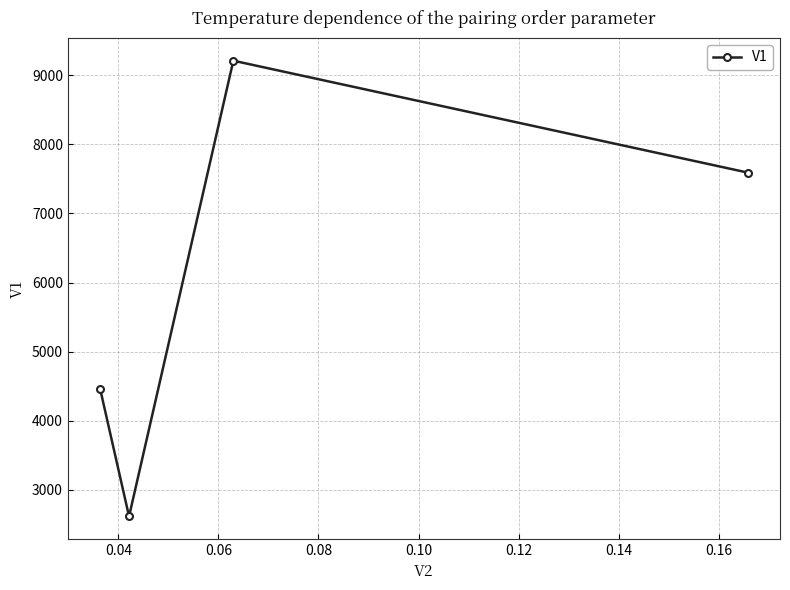

Does the chart display data point markers on the line(s)?

Yes